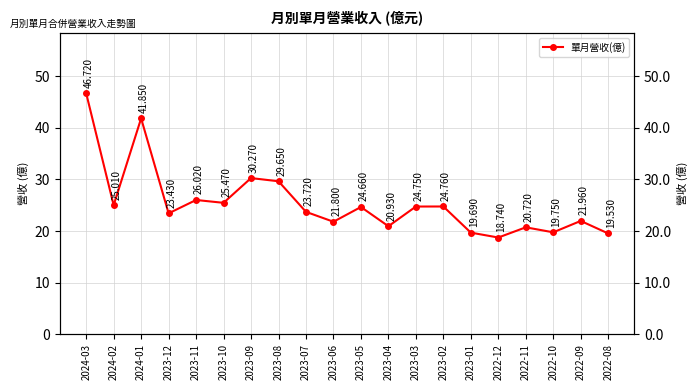

Reading left to right, list all the values displayed in this chart.

2024-03=46.7	2024-02=25.0	2024-01=41.9	2023-12=23.4	2023-11=26.0	2023-10=25.5	2023-09=30.3	2023-08=29.6	2023-07=23.7	2023-06=21.8	2023-05=24.7	2023-04=20.9	2023-03=24.8	2023-02=24.8	2023-01=19.7	2022-12=18.7	2022-11=20.7	2022-10=19.8	2022-09=22.0	2022-08=19.5